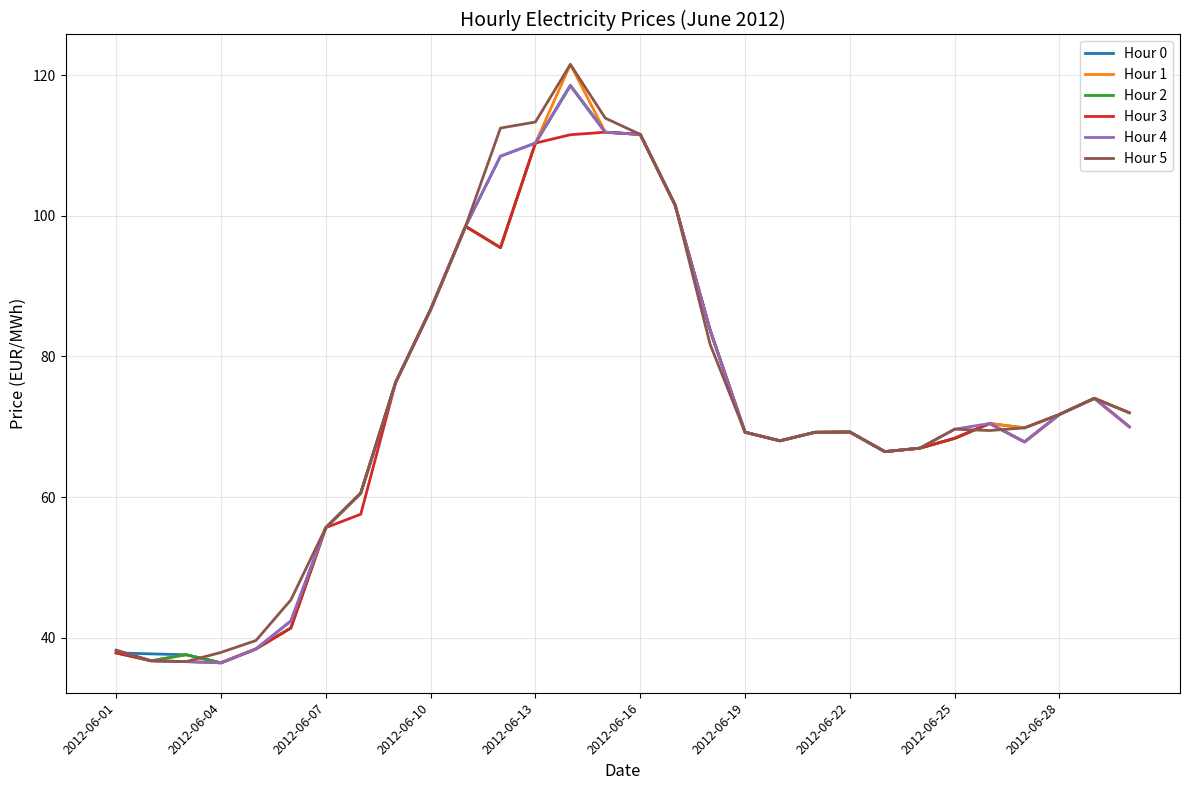

How many lines are shown in the chart?

6